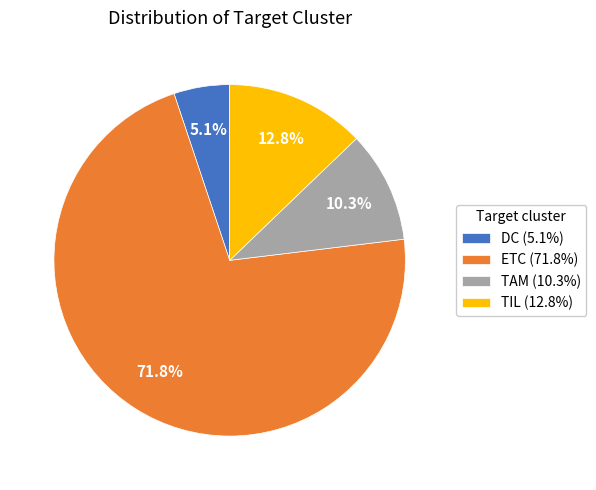

How many slices are in this pie chart?

4